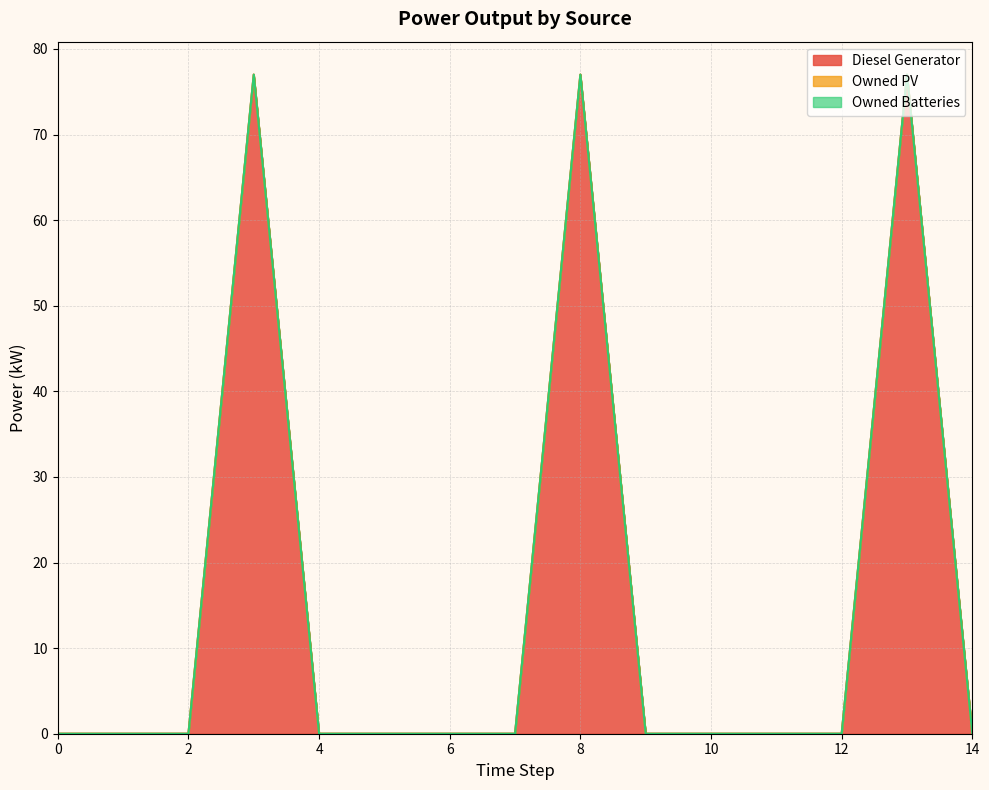

True or false: Owned Batteries and Owned PV cross at least once.

False